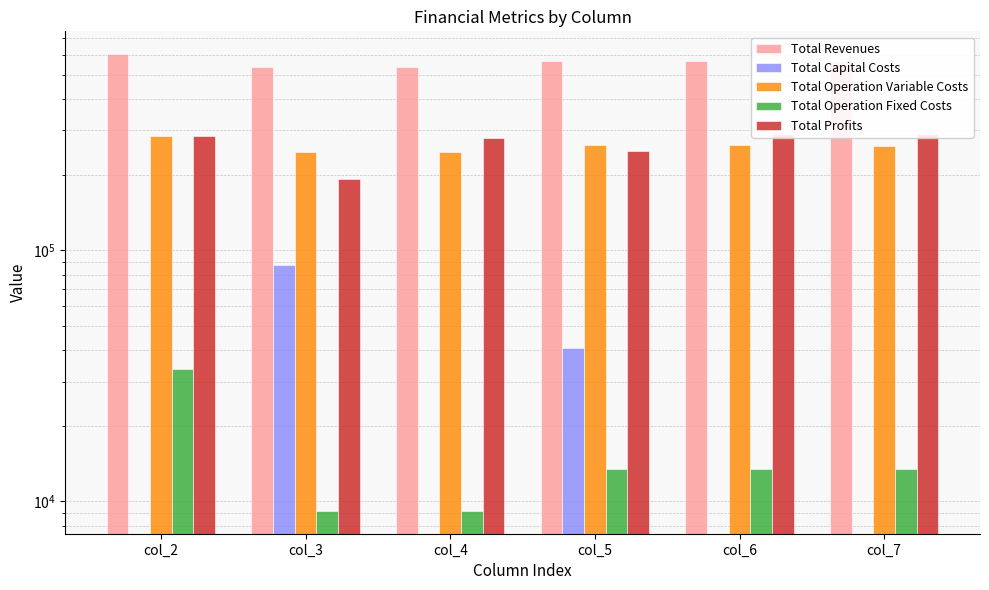

Does the chart contain stacked bars?

No